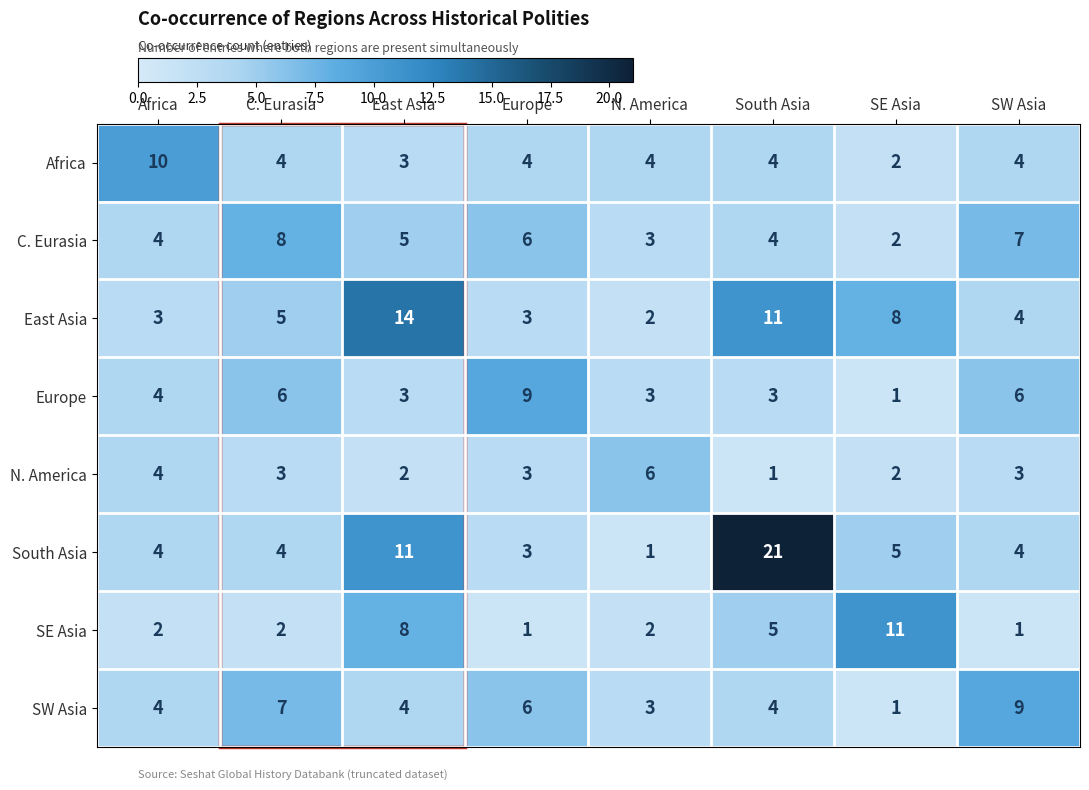

Which series has the largest total across all categories?

South Asia